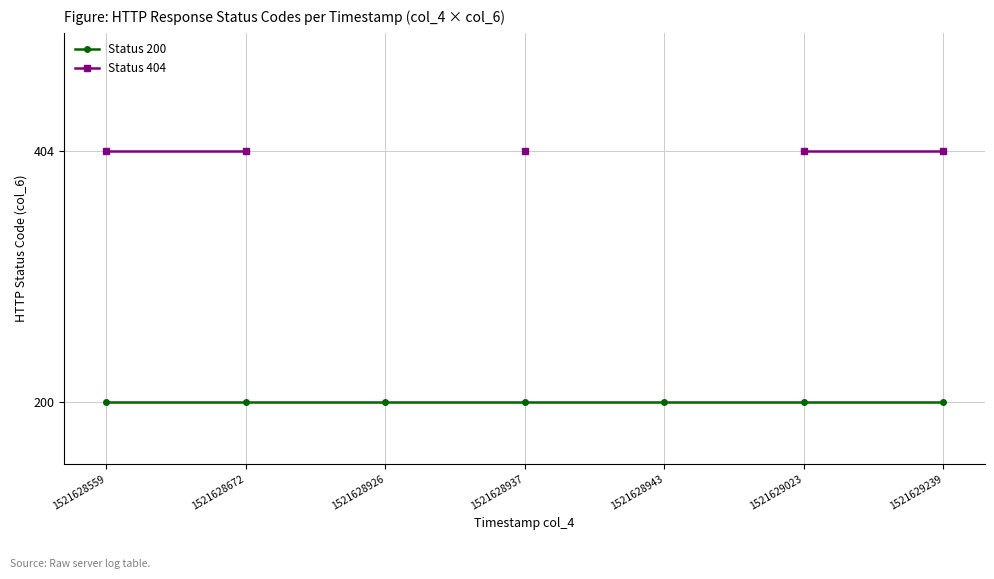

True or false: Status 404 and Status 200 intersect in this chart.

False